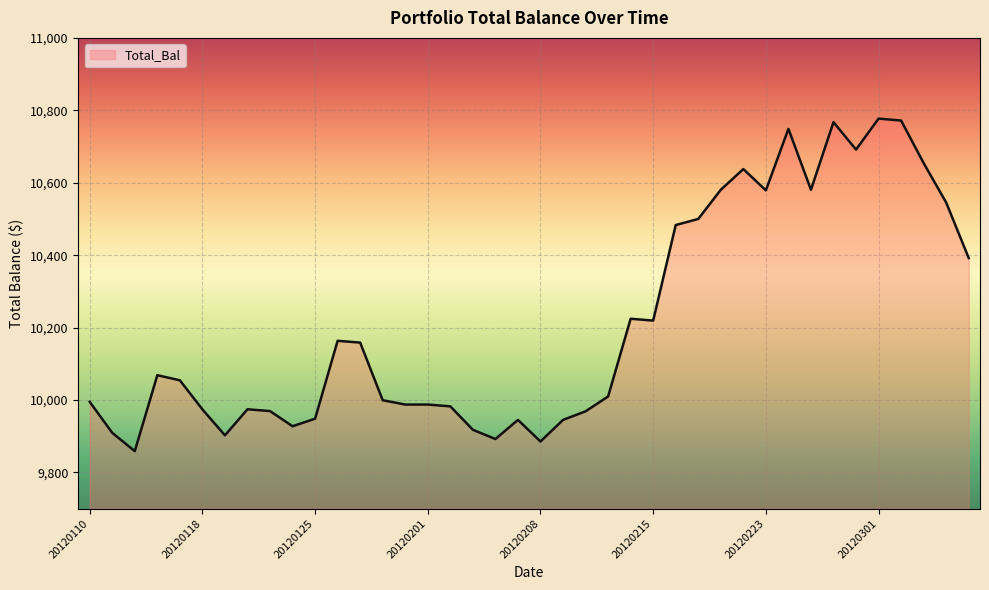

What is the smallest value displayed?

9858.8